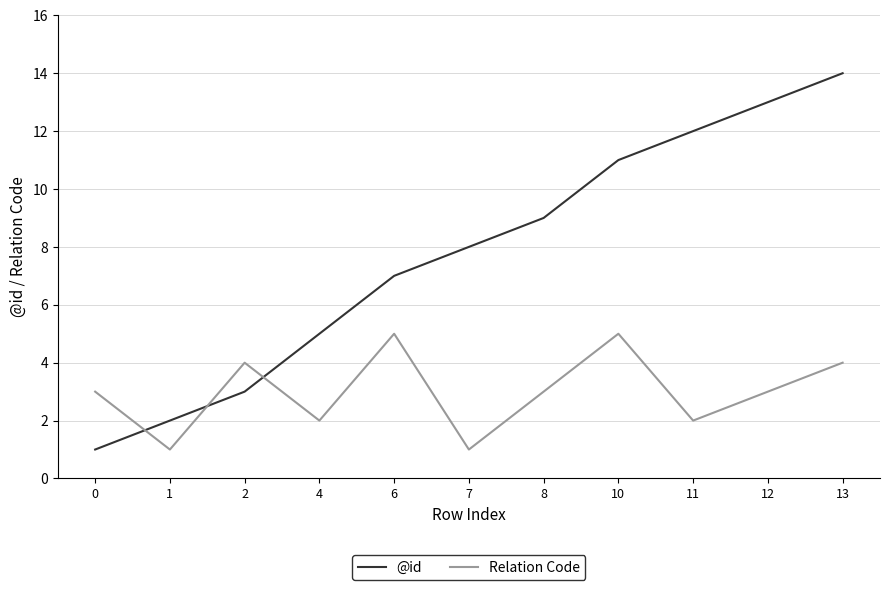

Where do @id and Relation Code first cross each other?

0 and 1